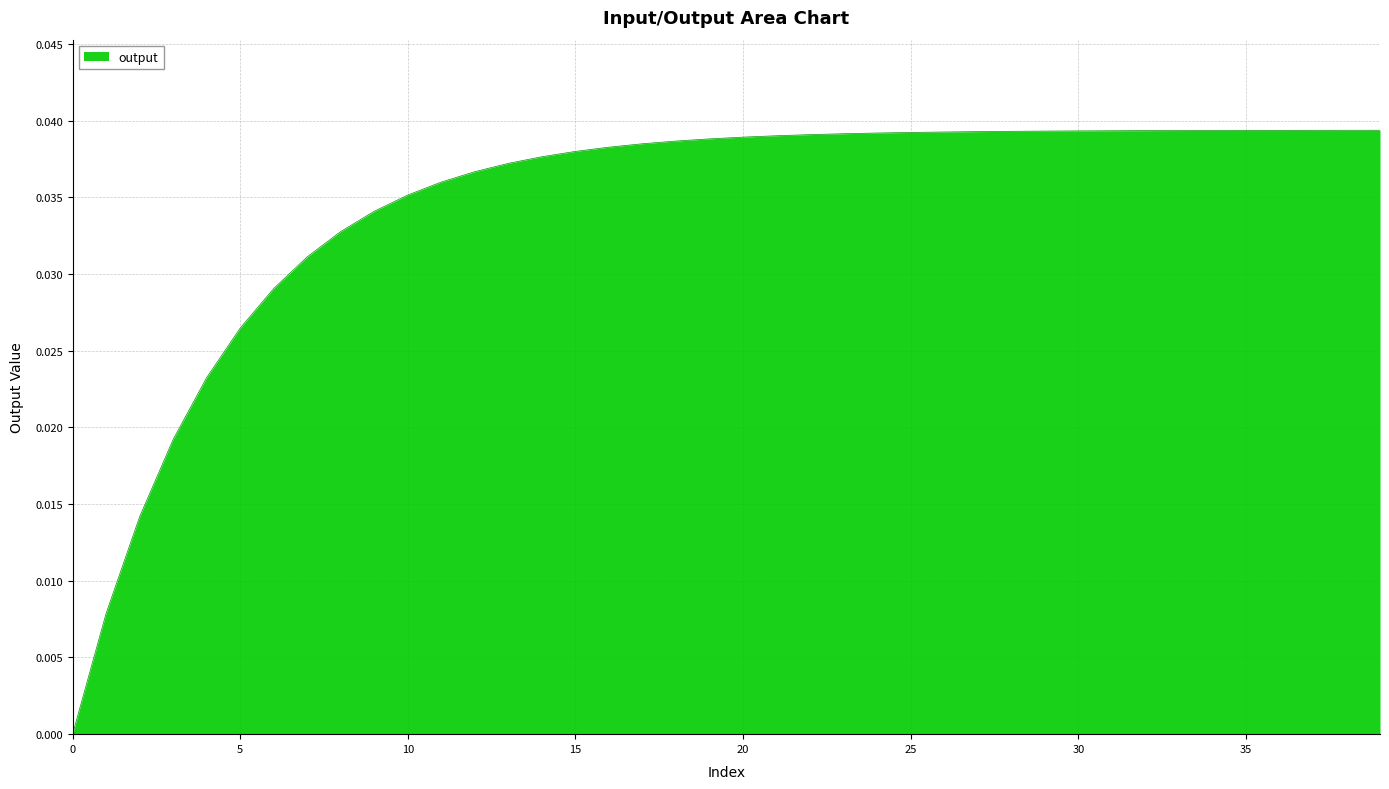

What is the label of the 20th point from the left?

19